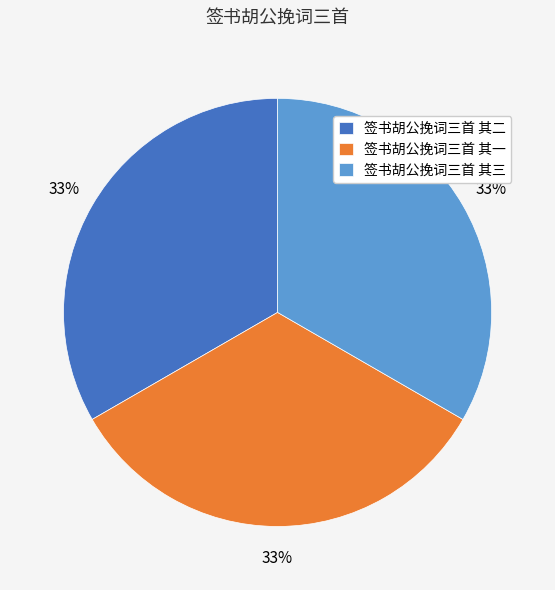

To the nearest percent, what portion does 签书胡公挽词三首 其一 represent?

33%